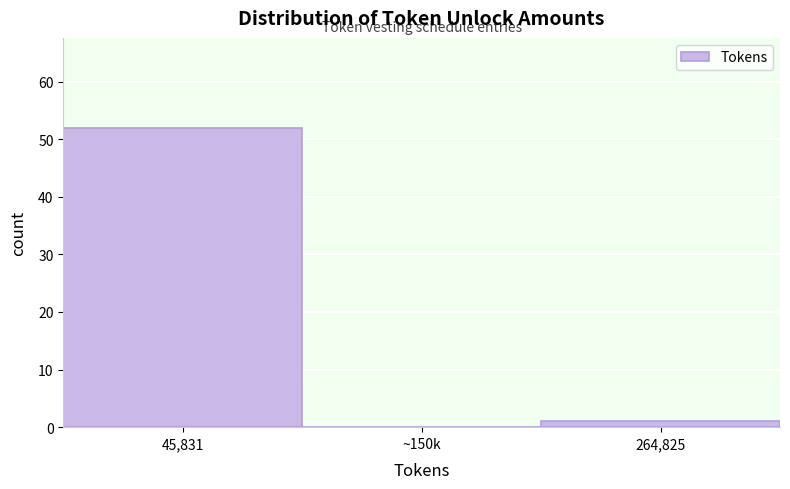

Reading right to left, list all the values displayed in this chart.

264,825=1	~150k=0	45,831=52